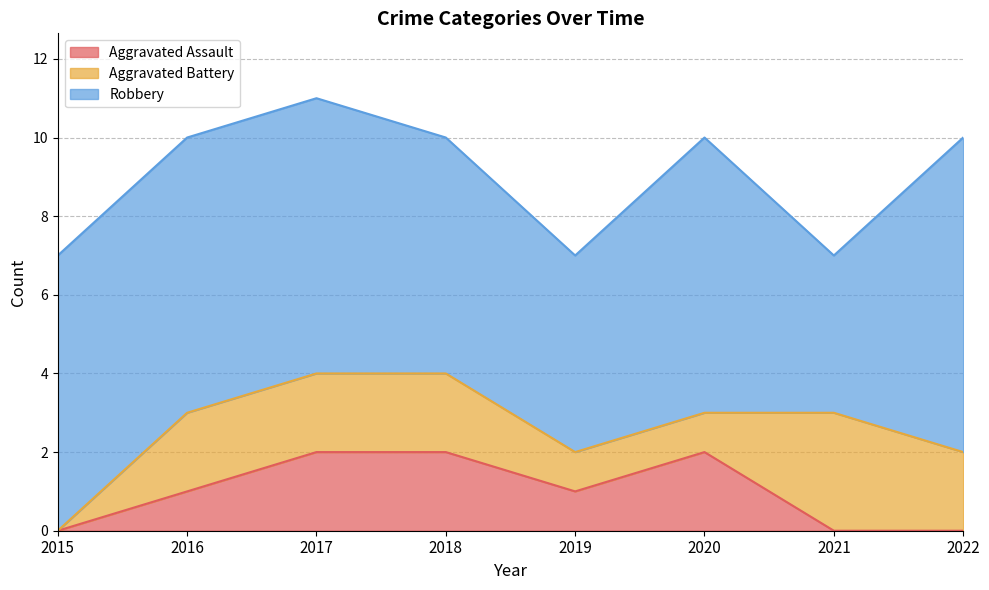

At 2022, list the series in order from smallest to largest.

Aggravated Assault, Aggravated Battery, Robbery